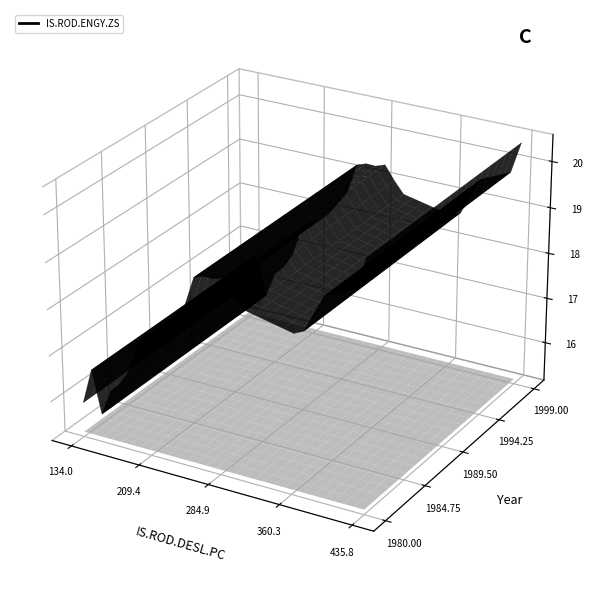

Reading left to right, what are all the values shown in this chart?

IS.ROD.DESL.PC: 161.1	137.4	138.8	143.7	134.0	147.0	157.3	156.8	183.2	197.9	222.3	248.6	260.4	277.4	289.8	309.0	393.1	370.1	435.8	429.8
IS.ROD.ENGY.ZS: 16.2	16.2	16.4	16.9	15.9	15.6	16.1	15.8	16.7	17.6	17.8	18.6	19.3	19.3	19.4	18.8	19.5	18.5	20.5	19.8